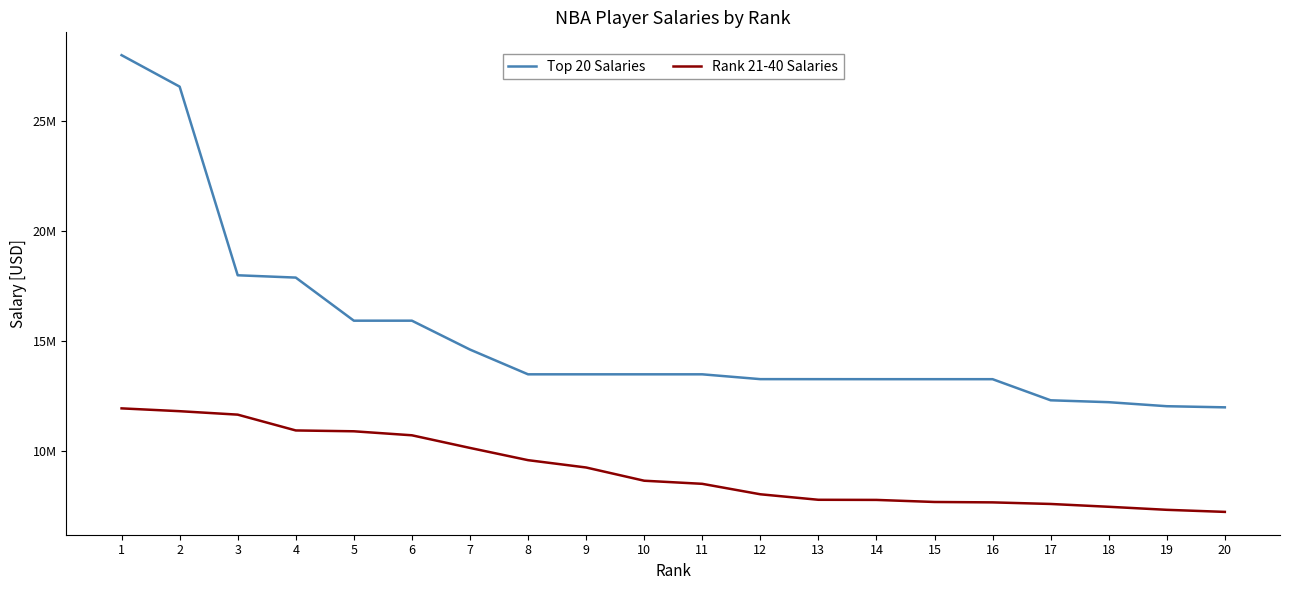

What is the sum of all Top 20 Salaries values?

305968000